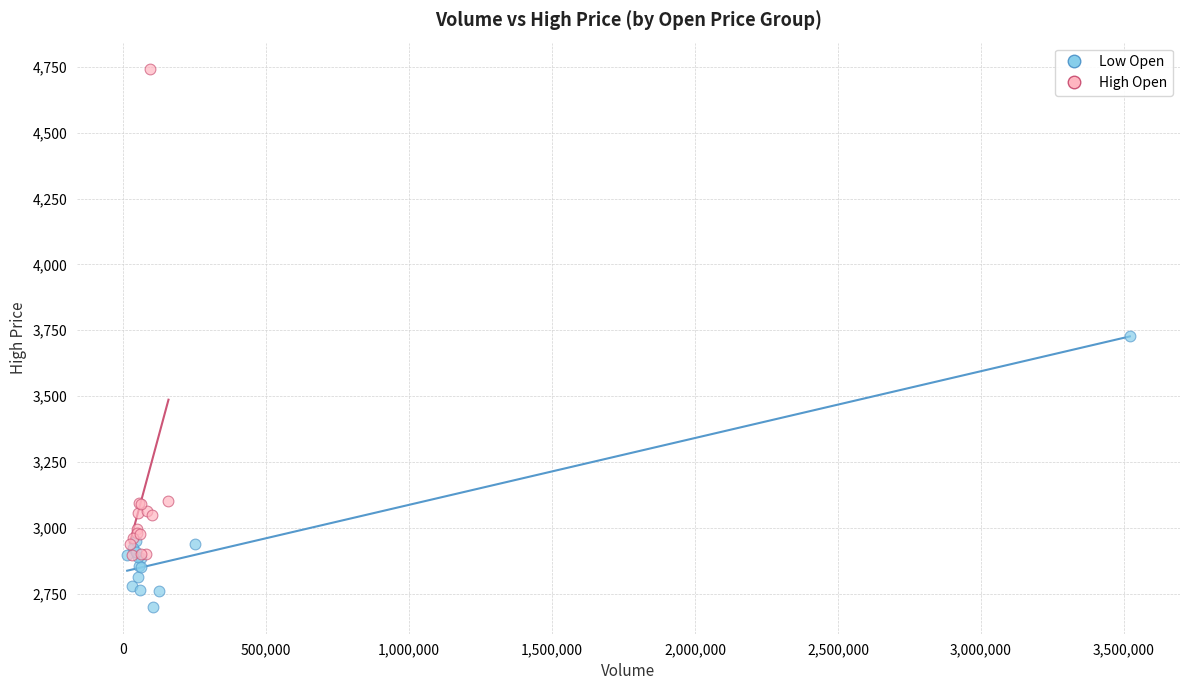

What are all the series names shown in the legend?

Low Open, High Open